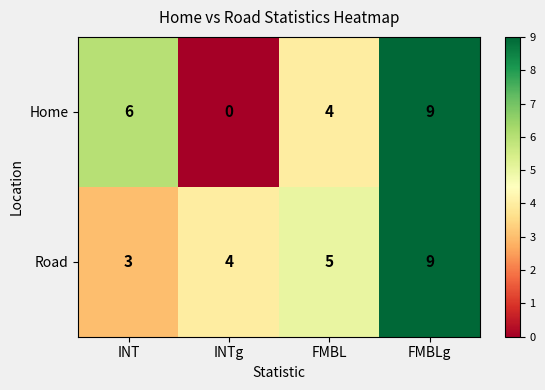

How many distinct data groups are displayed?

2